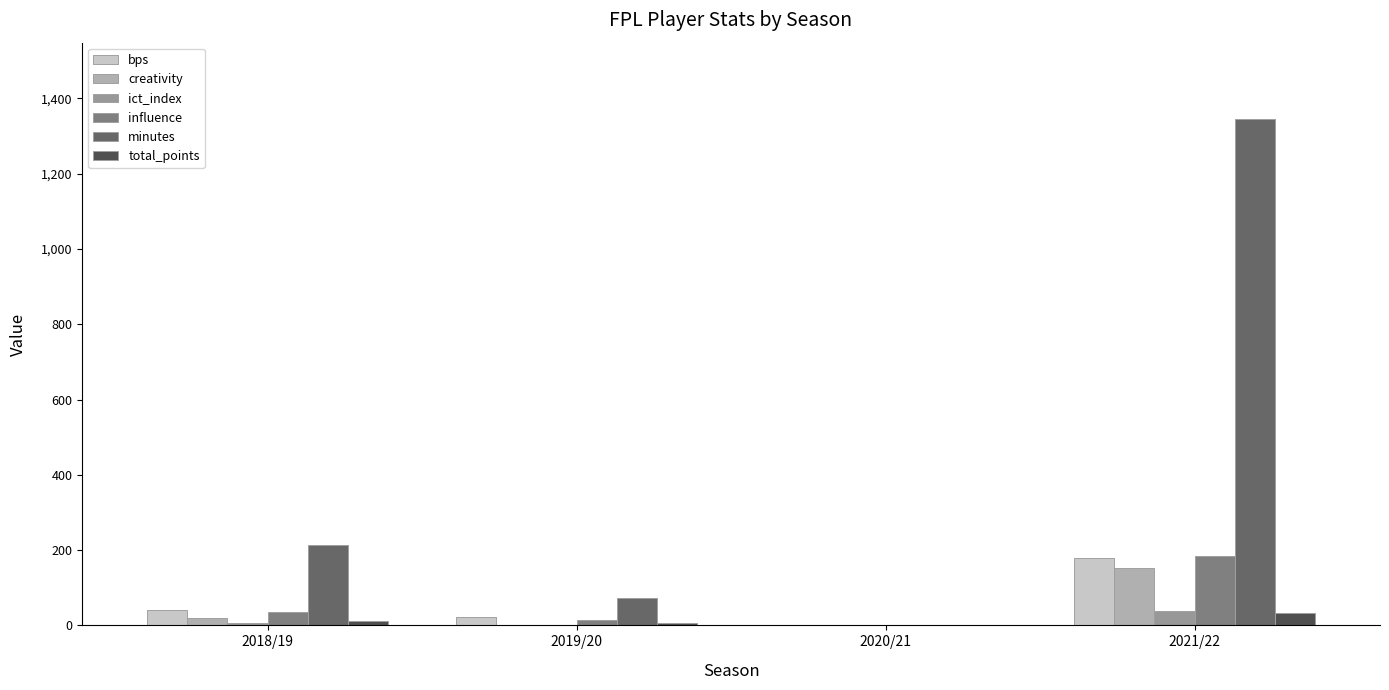

What is the sum of all influence values?

234.2